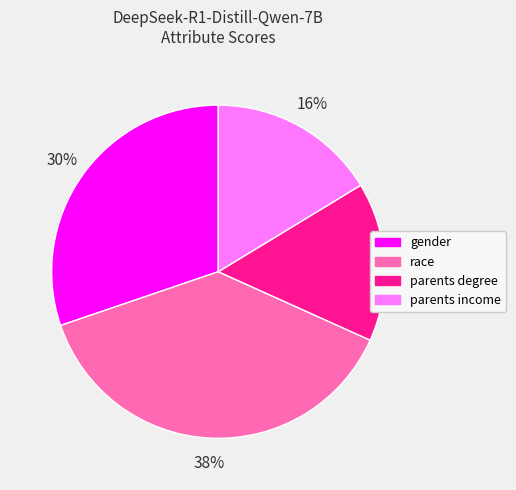

To the nearest percent, what is the difference between the largest and smallest slice percentages?

23%